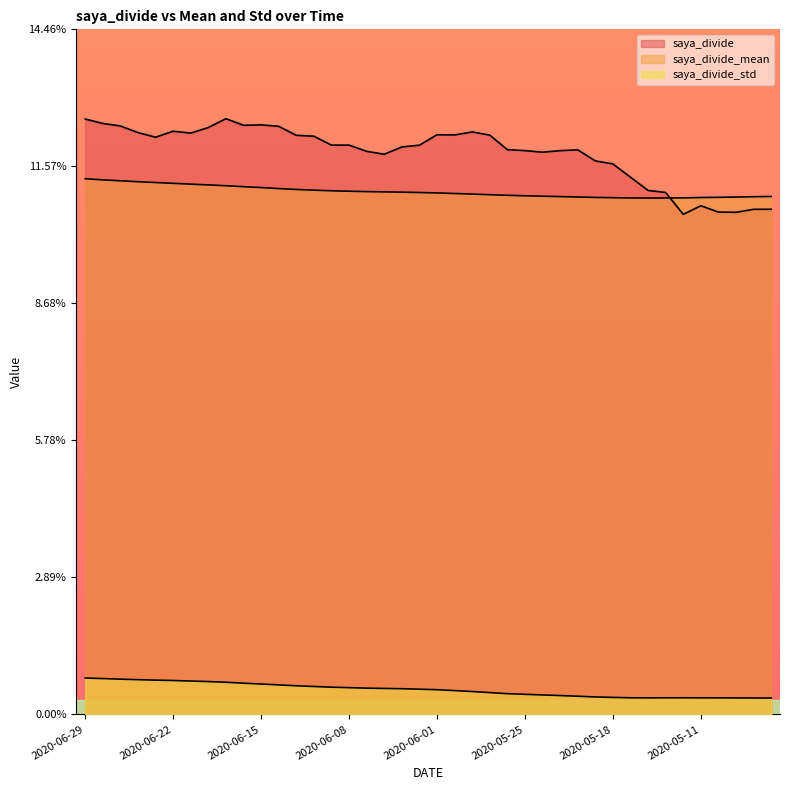

Does the chart display data point markers on the line(s)?

No